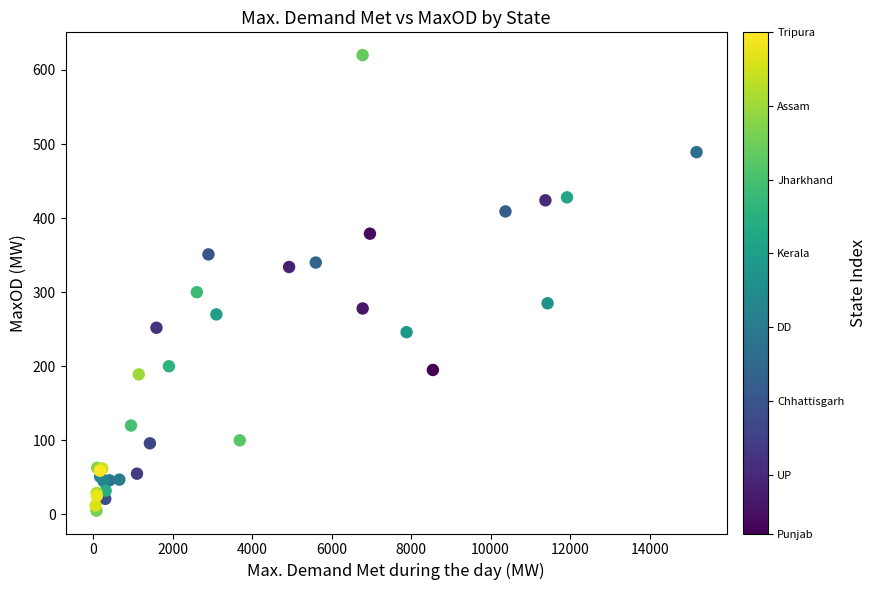

What Y value in the scatter plot is closest to 312?

300